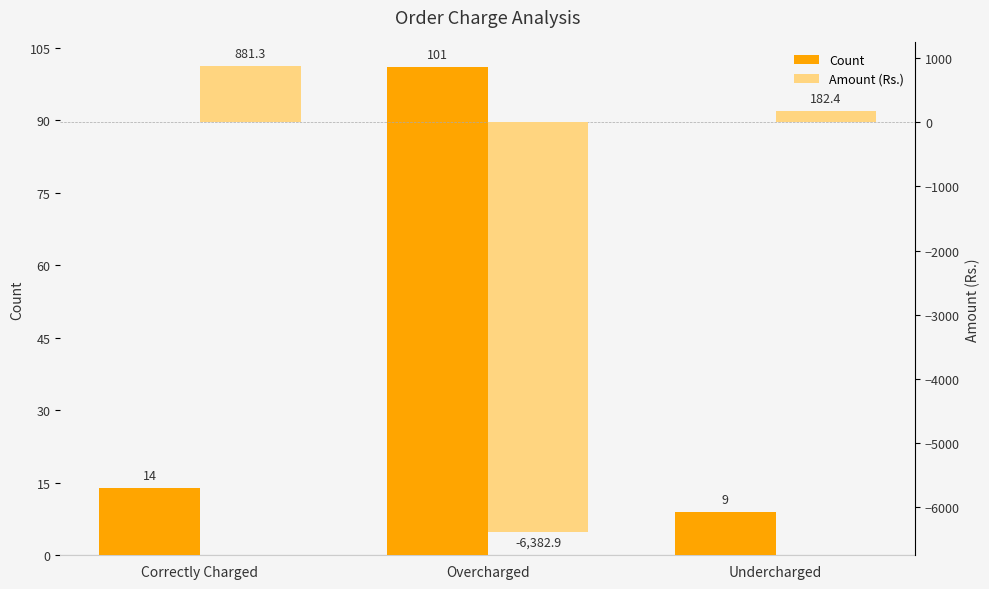

What is the value of the Amount (Rs.) bar at the 3rd from the left?

182.4